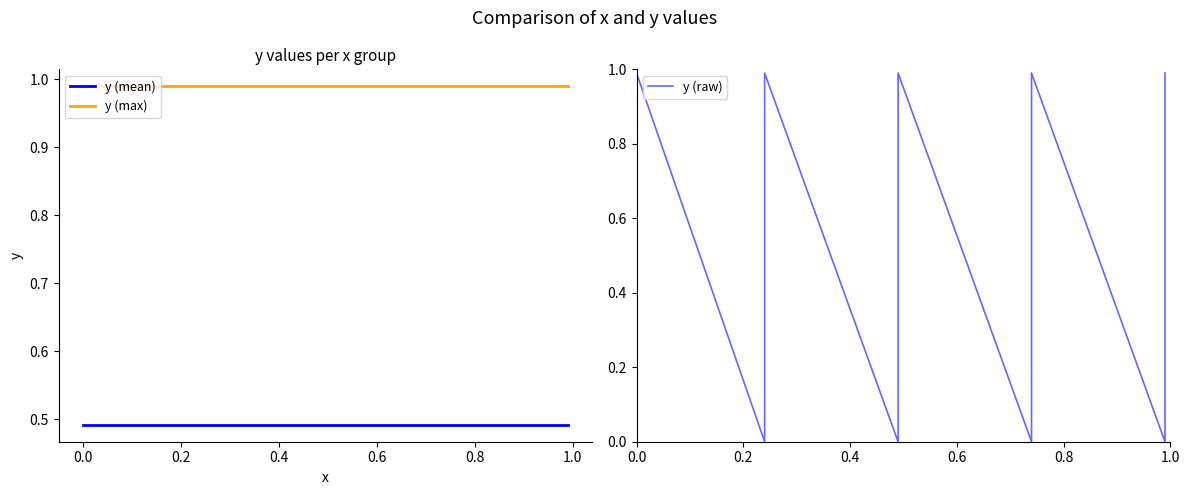

How many categories are shown in the chart?

25